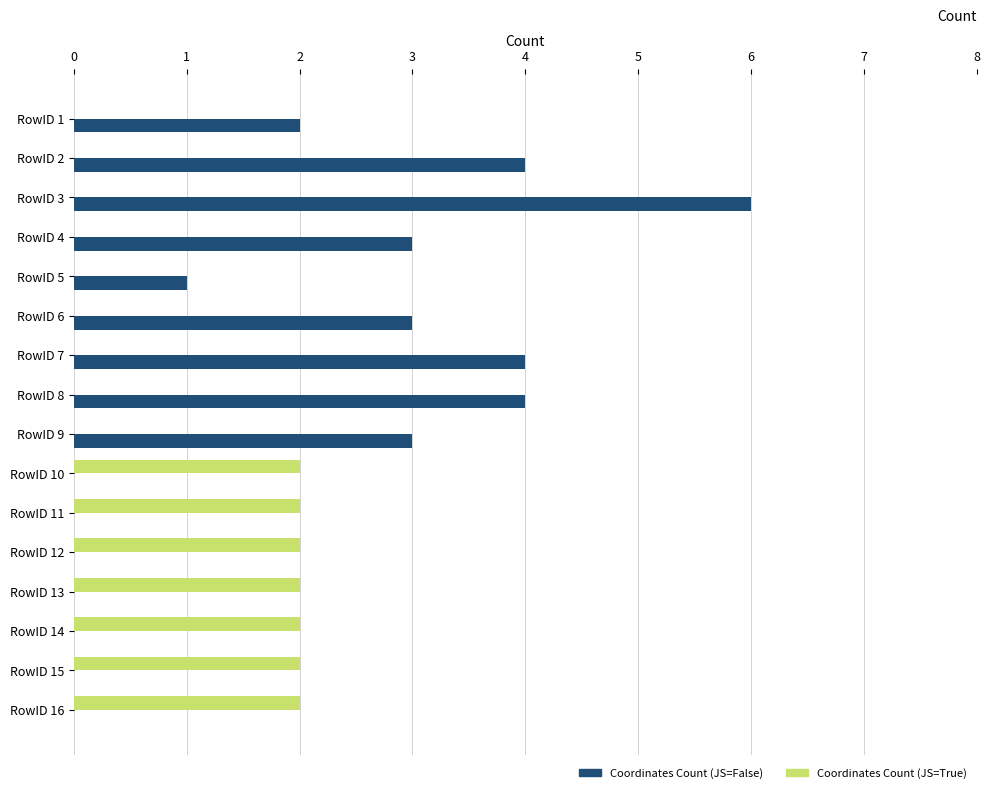

Is the value of Coordinates Count (JS=False) at RowID 5 greater than the value of Coordinates Count (JS=True) at RowID 6?

Yes